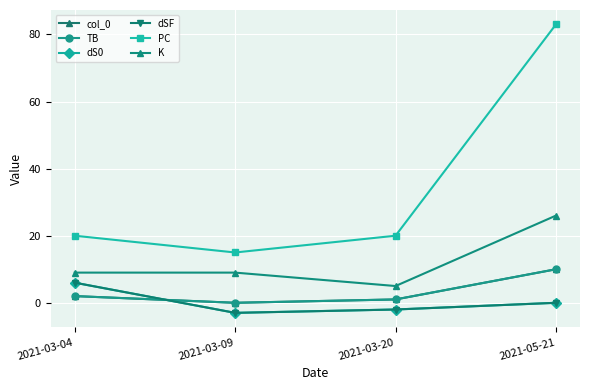

Is this an area chart (filled region under the line)?

No